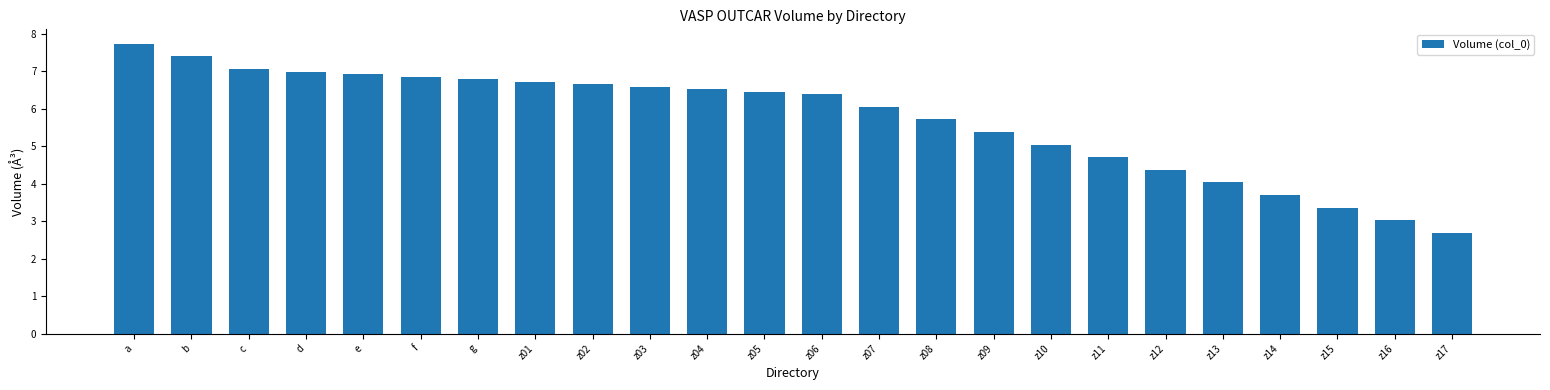

What is the sum of the values at z03 and z05?

13.0